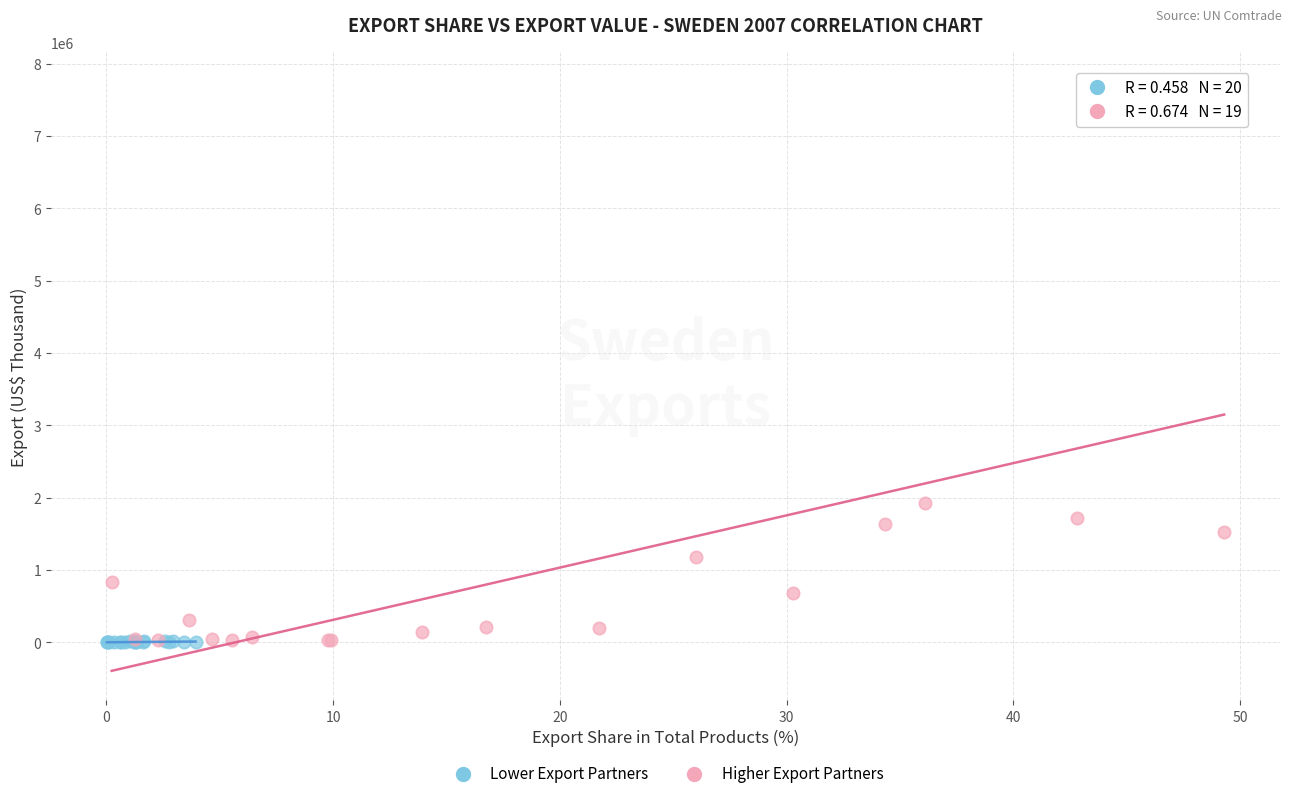

Which series contains the highest Y value?

Higher Export Partners